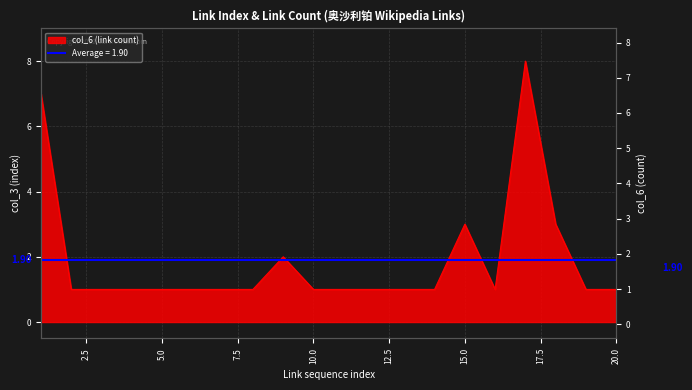

Which category has the lowest value across all series?

2